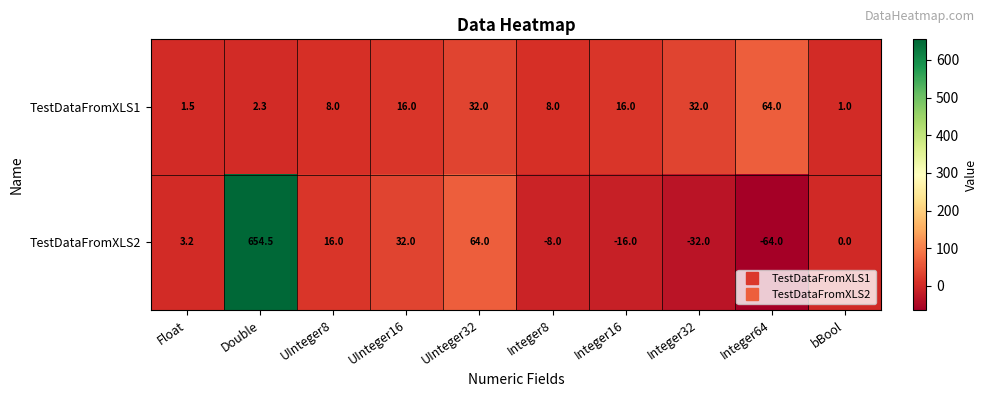

List the series in order of their overall mean, lowest first.

TestDataFromXLS1, TestDataFromXLS2